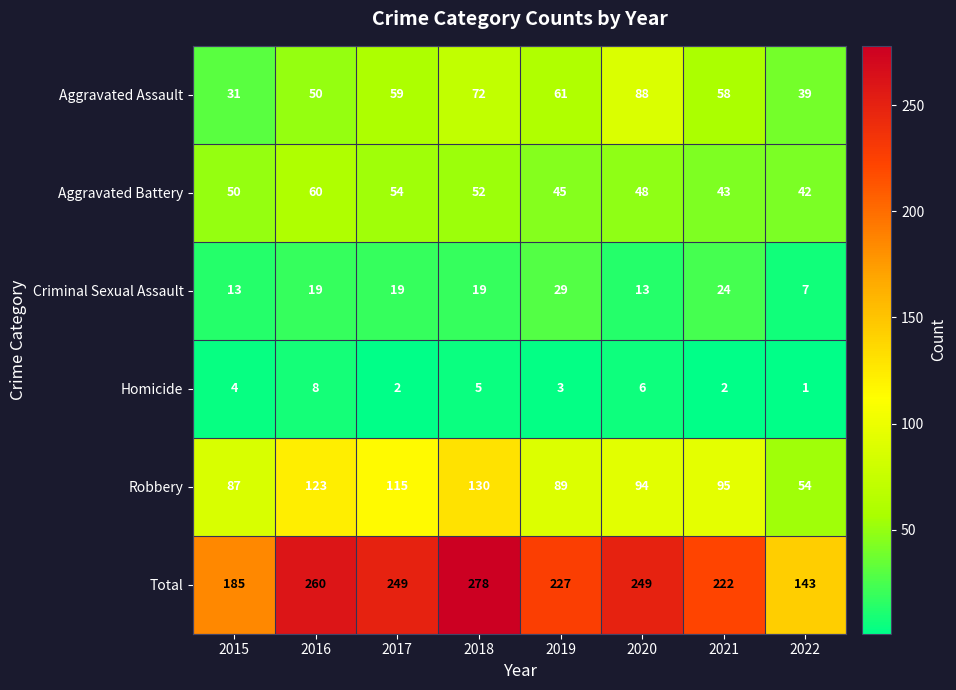

How many Homicide values are between 2 and 6?

6